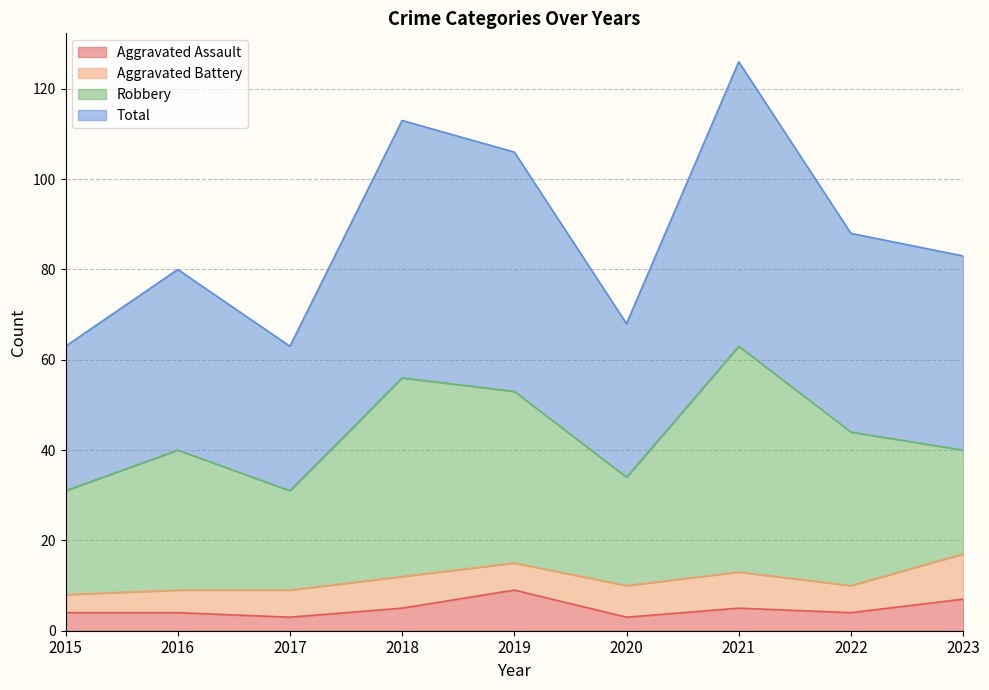

The Aggravated Assault series shows 5 at 2018. True or false?

True